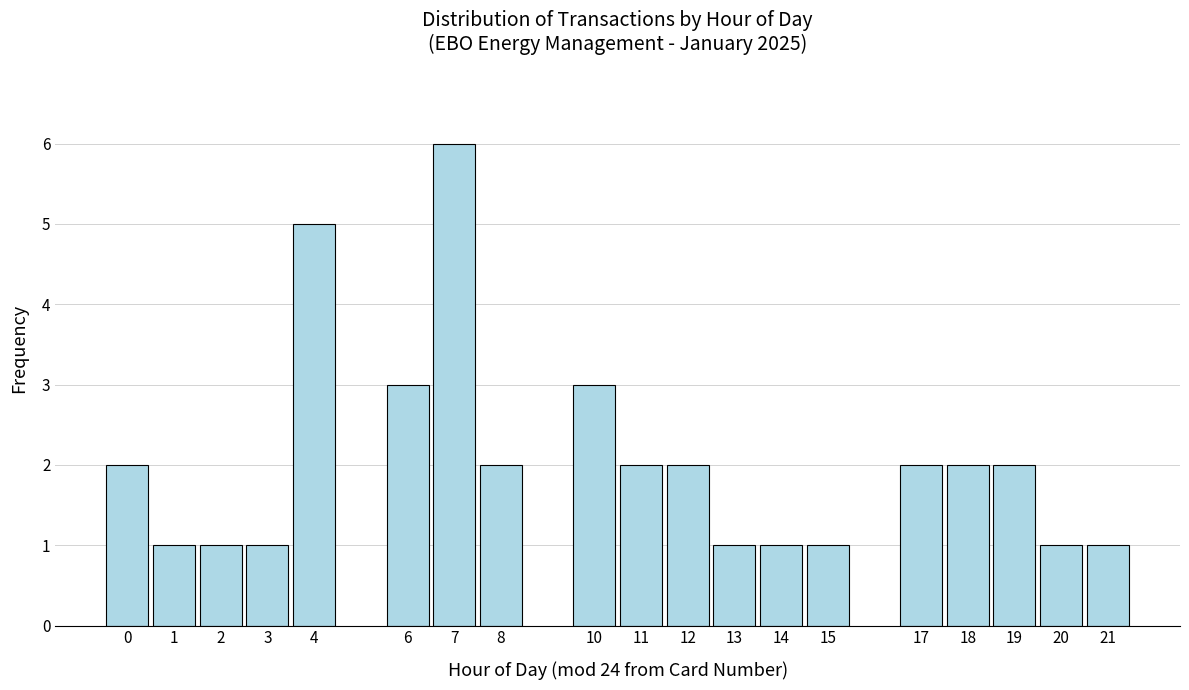

Reading right to left, extract all data points from this chart.

21=1	20=1	19=2	18=2	17=2	15=1	14=1	13=1	12=2	11=2	10=3	8=2	7=6	6=3	4=5	3=1	2=1	1=1	0=2